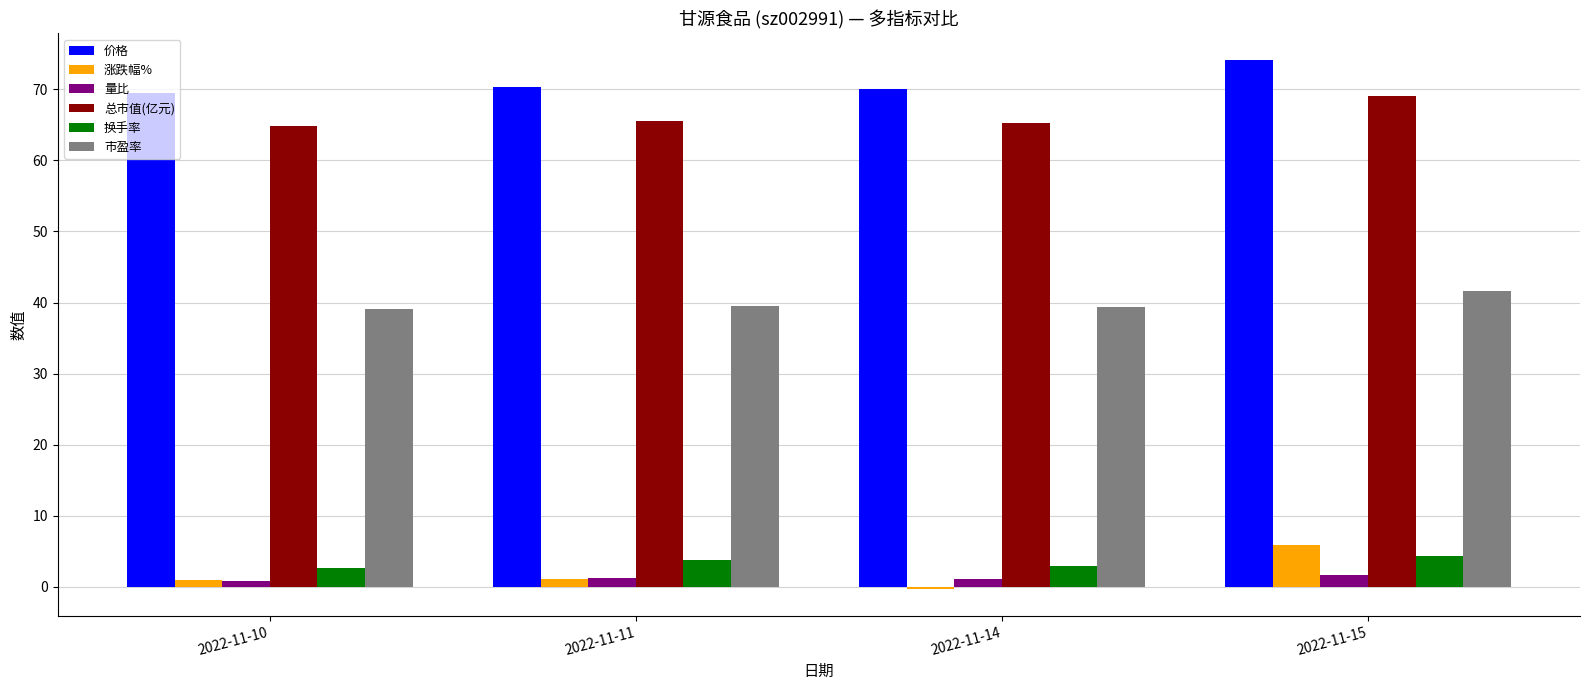

What is the smallest value displayed?

-0.4